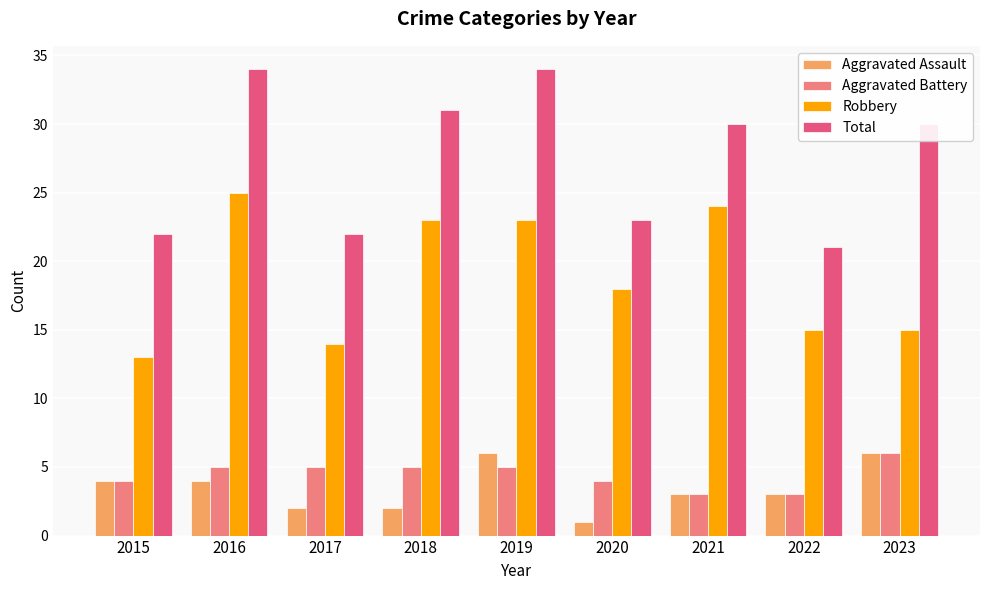

What is the average value of the Aggravated Assault series?

3